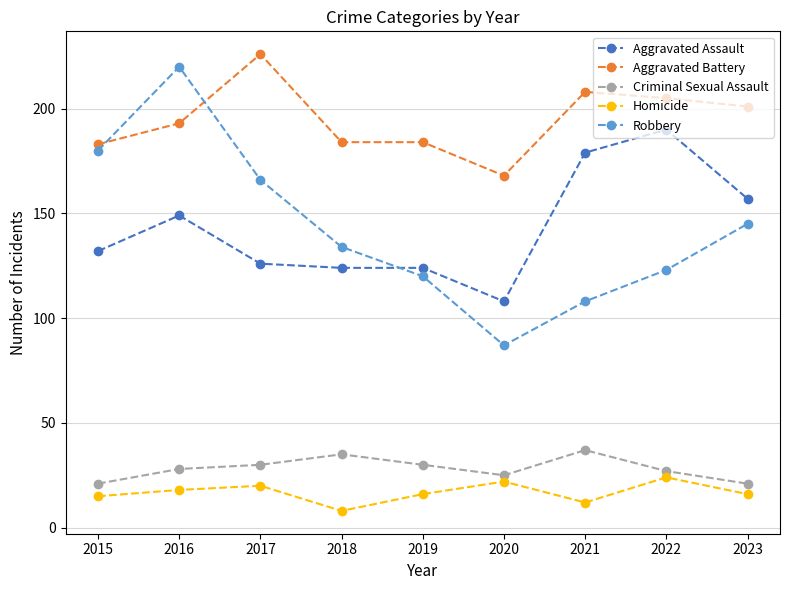

What is the maximum value shown in the chart?

226